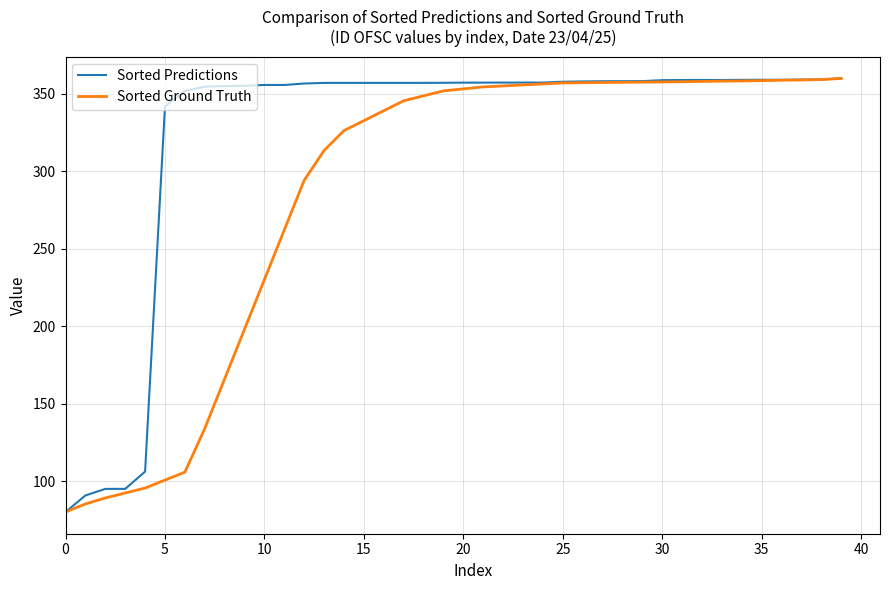

What is the smallest value displayed?

80.0